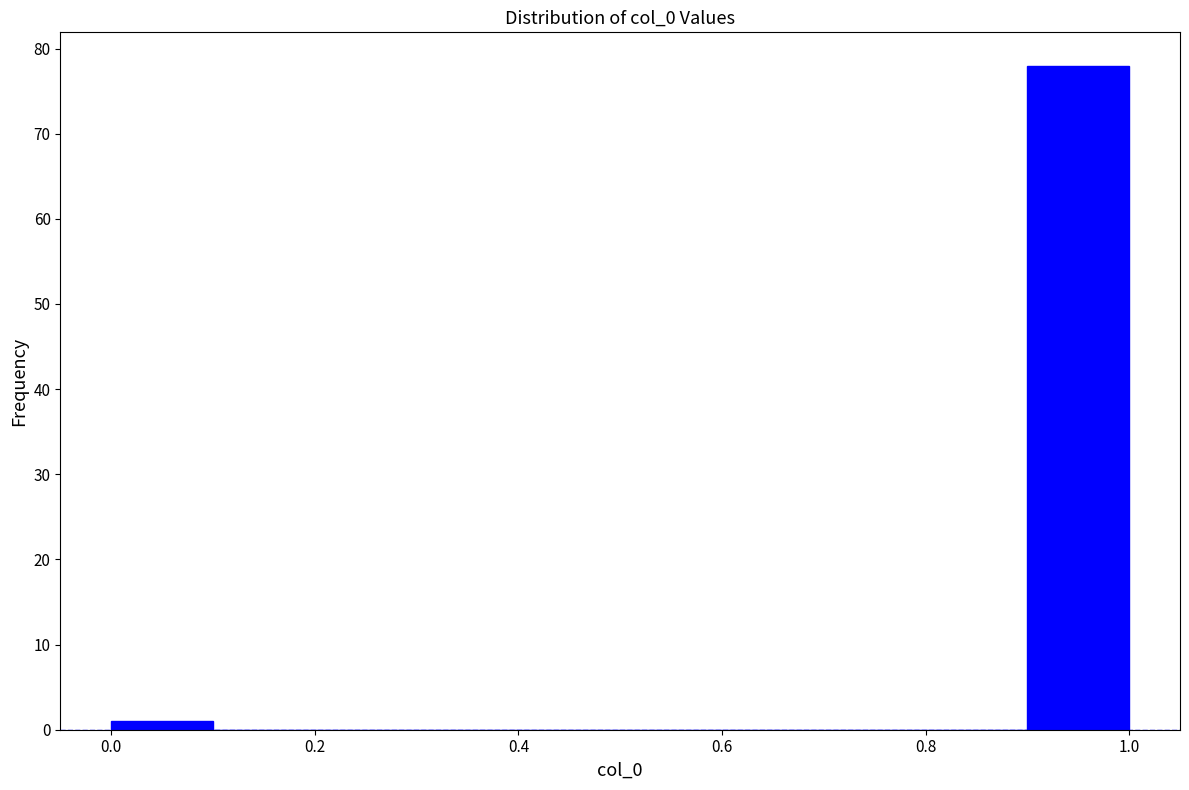

Which range on the x-axis has the tallest bar?

0.9 to 1.0